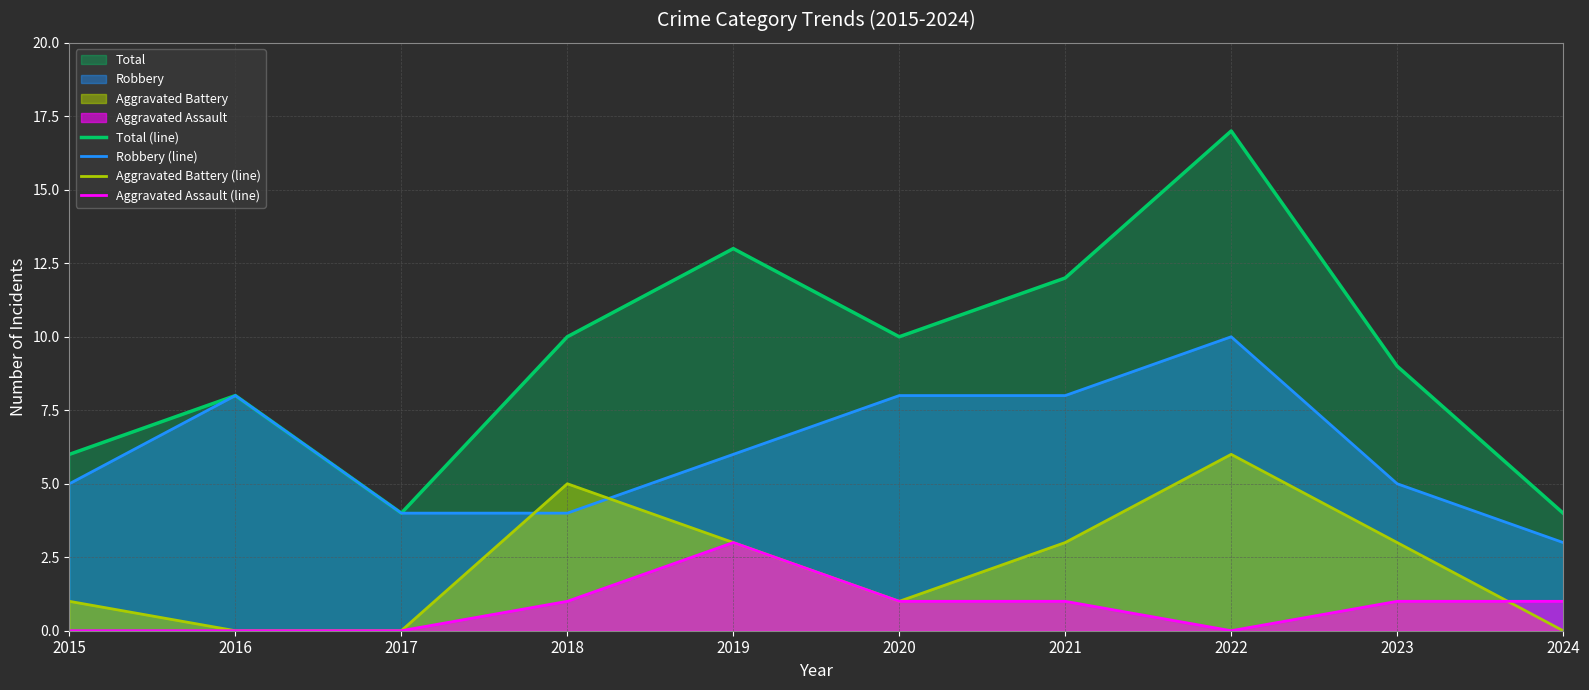

Reading left to right, extract all data points from this chart.

Total (line): 6	8	4	10	13	10	12	17	9	4
Robbery (line): 5	8	4	4	6	8	8	10	5	3
Aggravated Battery (line): 1	0	0	5	3	1	3	6	3	0
Aggravated Assault (line): 0	0	0	1	3	1	1	0	1	1